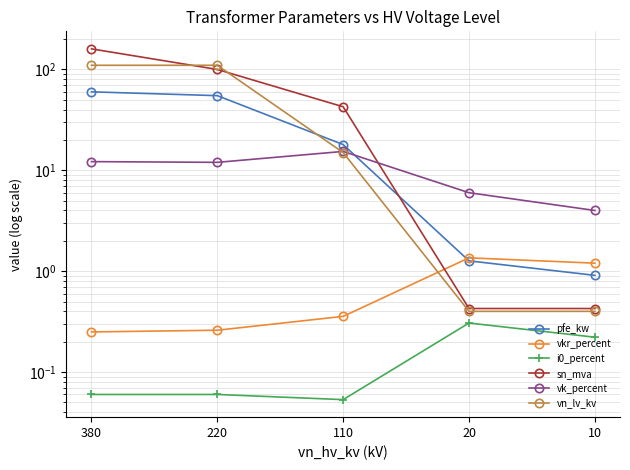

Rank the categories by pfe_kw value from highest to lowest.

380, 220, 110, 20, 10